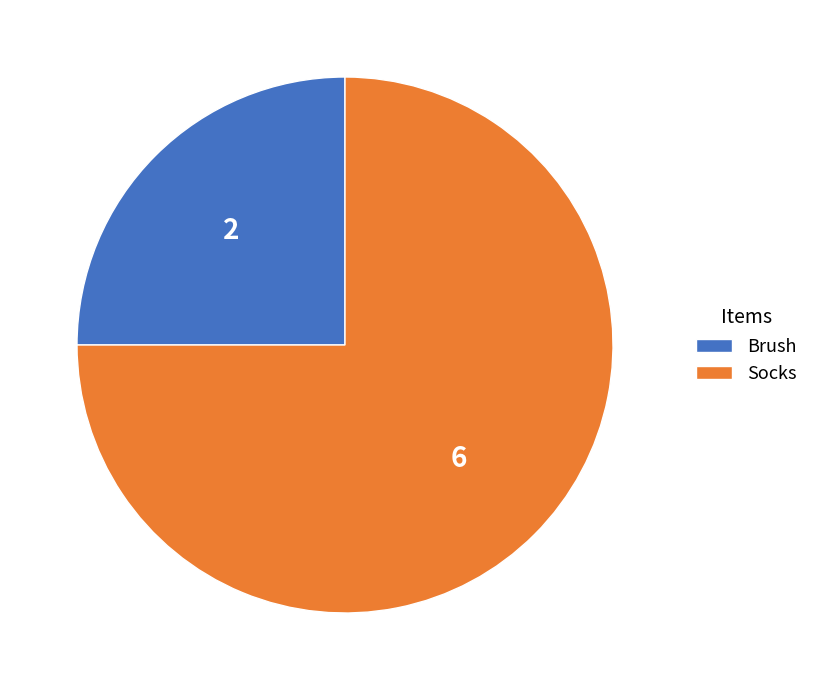

Does any single category account for the majority?

Yes